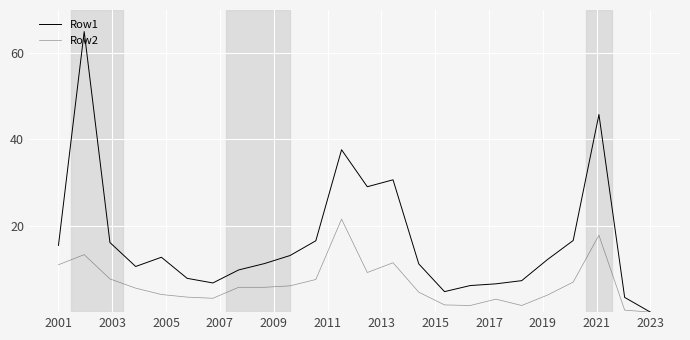

Rank the series by their average value, from highest to lowest.

Row1, Row2